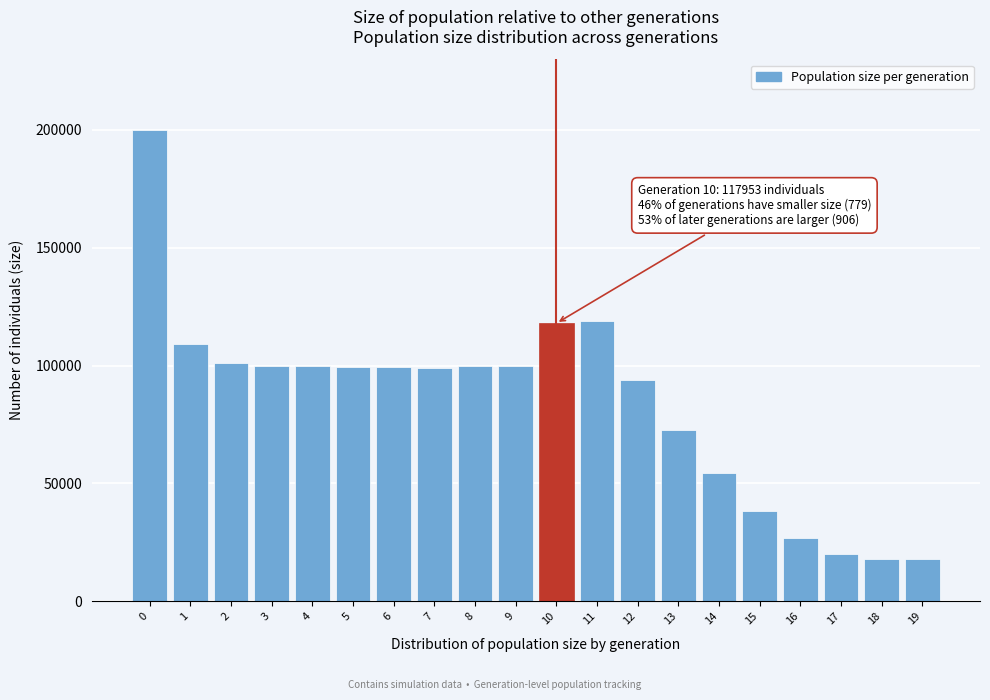

What is the value of the 11th bar from the left?

117953